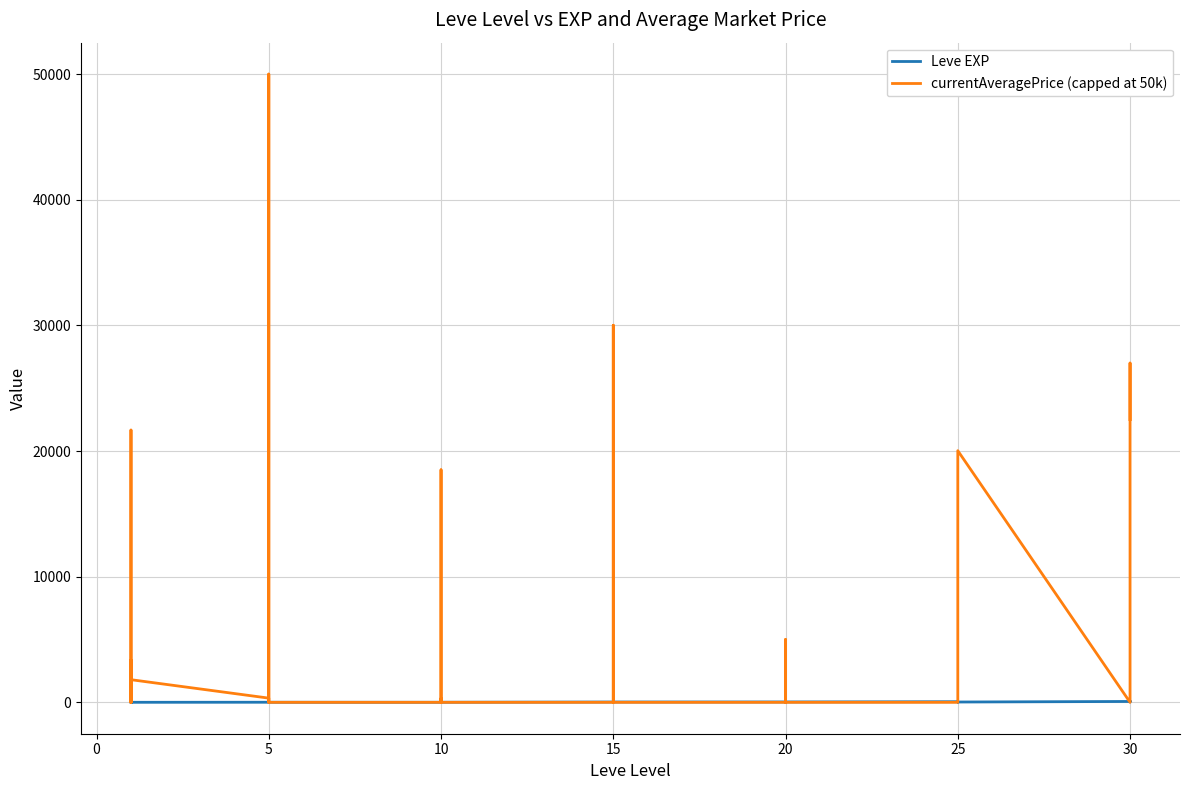

At how many categories does at least one series exceed 38798?

1